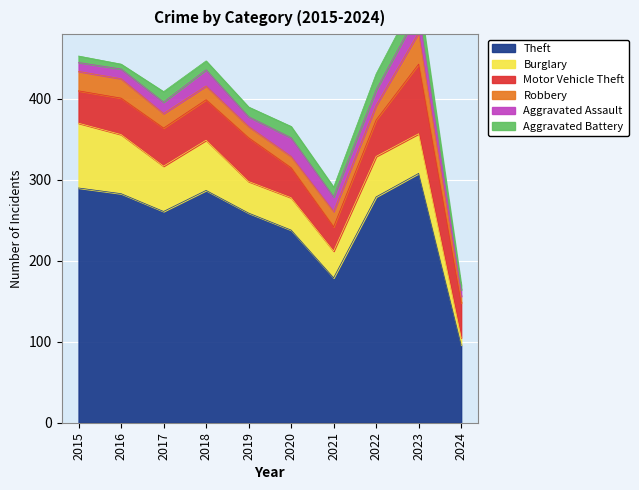

Where do Aggravated Battery and Robbery first cross each other?

2021 and 2022